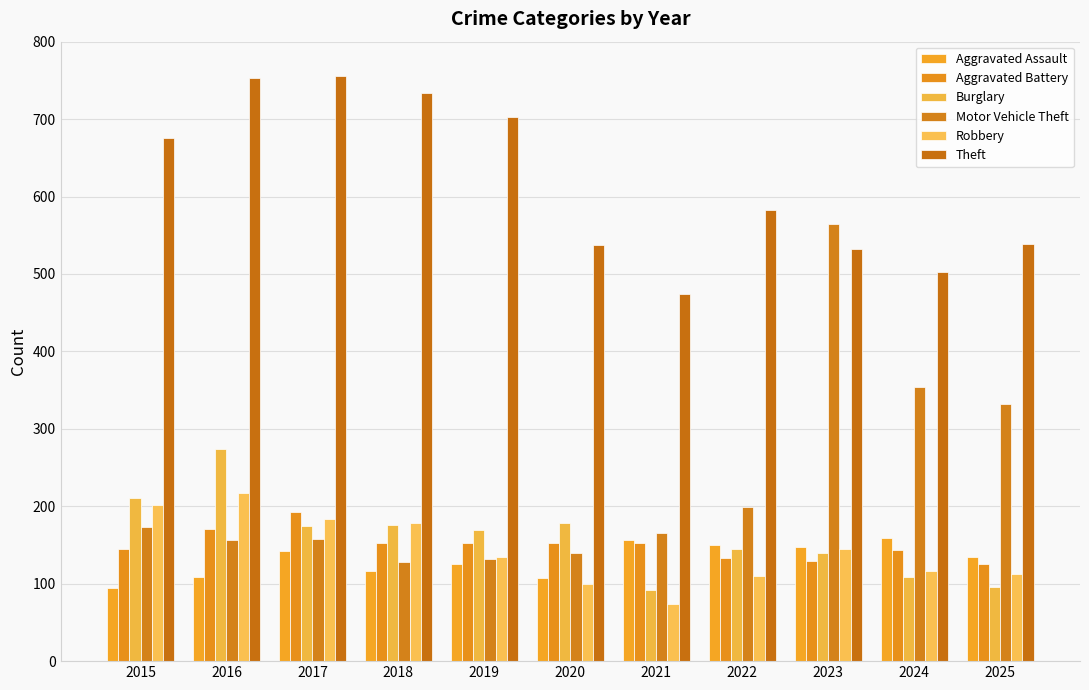

How many groups of bars are there?

11